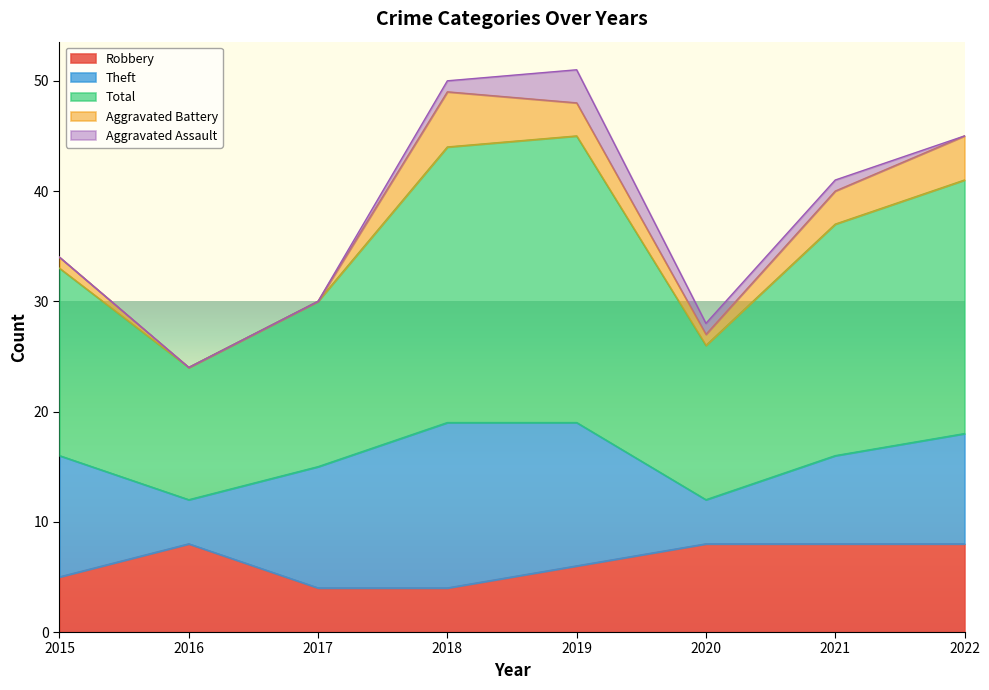

Does the chart display data point markers on the line(s)?

No